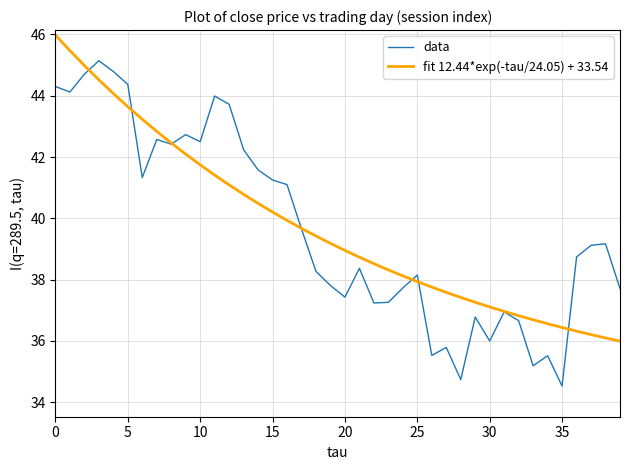

True or false: fit 12.44*exp(-tau/24.05) + 33.54 has more than 2 interior local peaks.

False